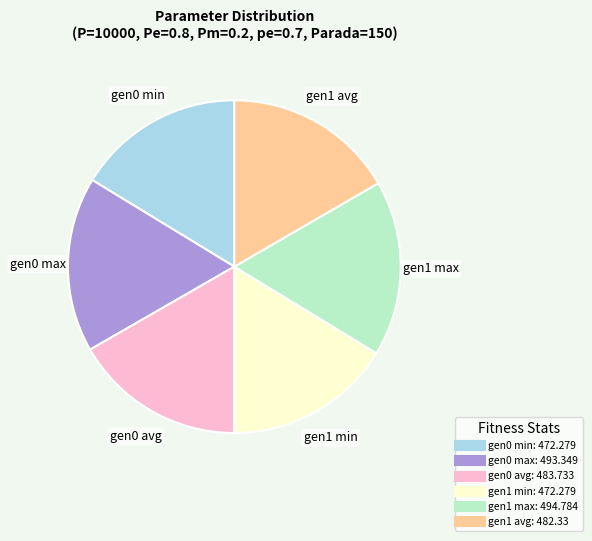

Is there any slice that represents more than half of the pie?

No